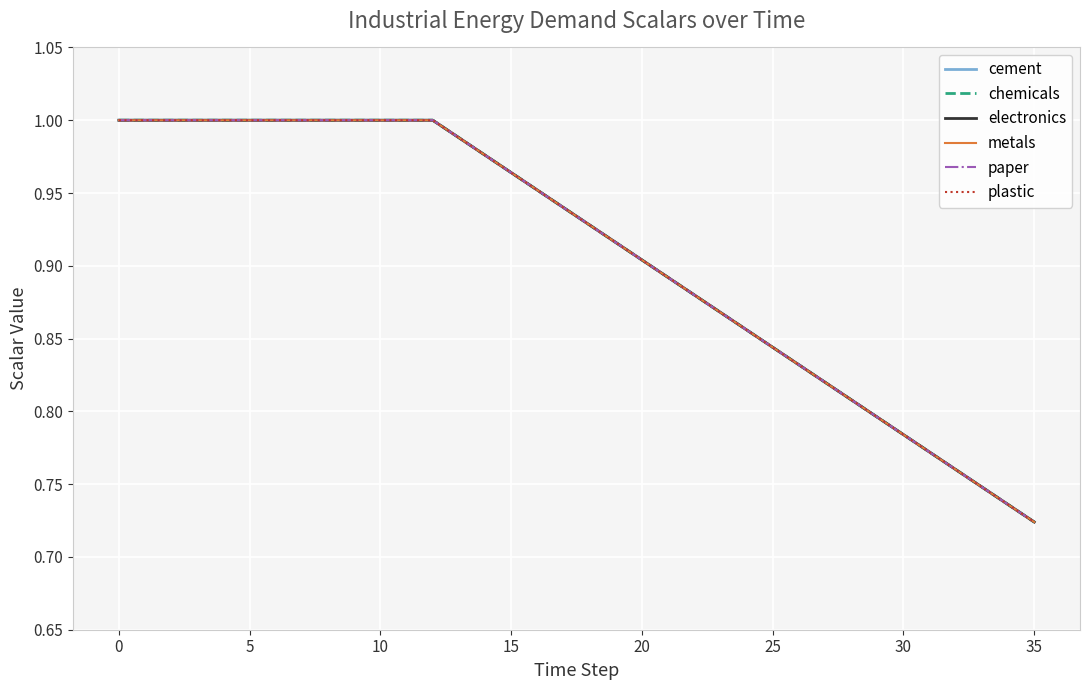

True or false: paper and metals cross at least once.

False